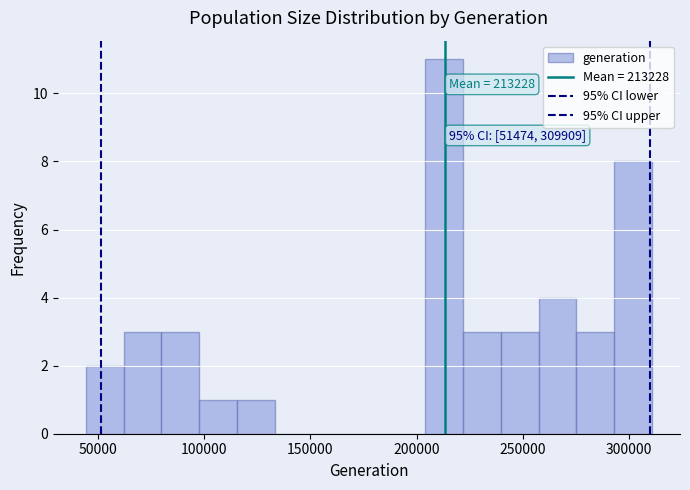

Read against the x-axis, roughly where is the centre of the tallest bar?

215000